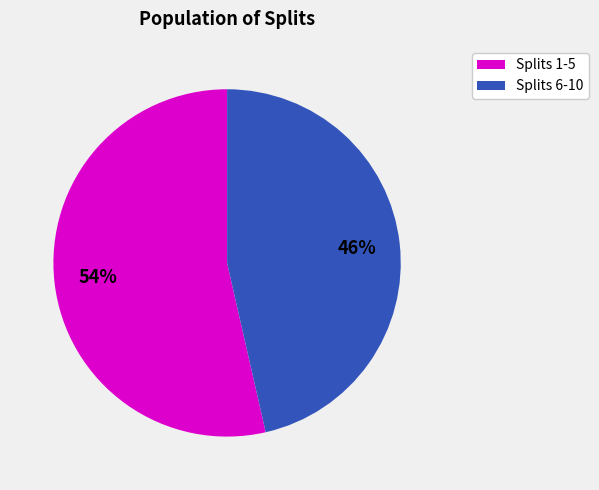

Is there any slice that represents more than half of the pie?

Yes